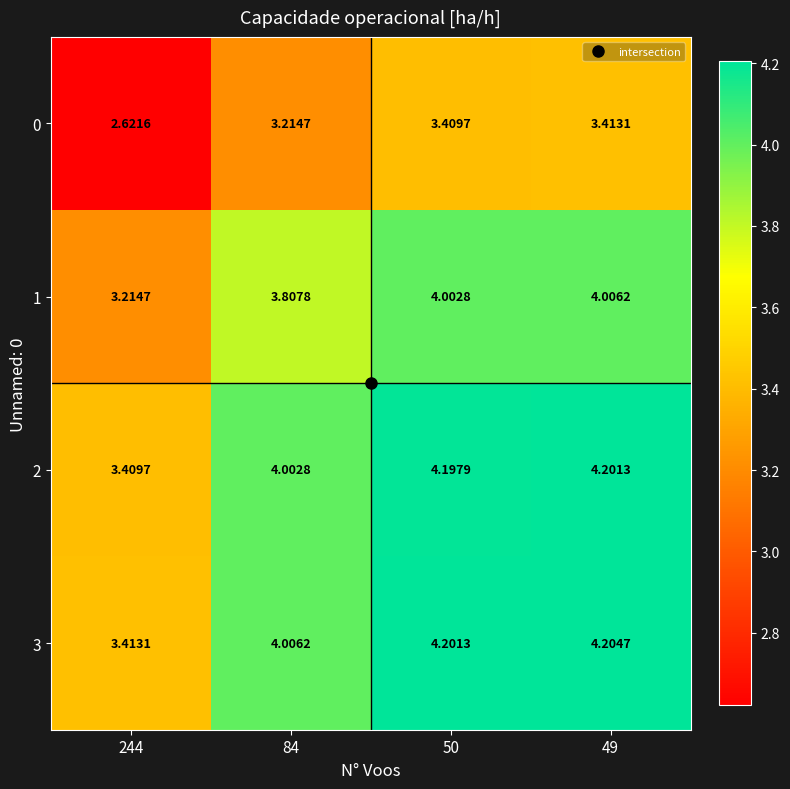

Is the value of 2 at 49 greater than the value of 3 at 244?

Yes